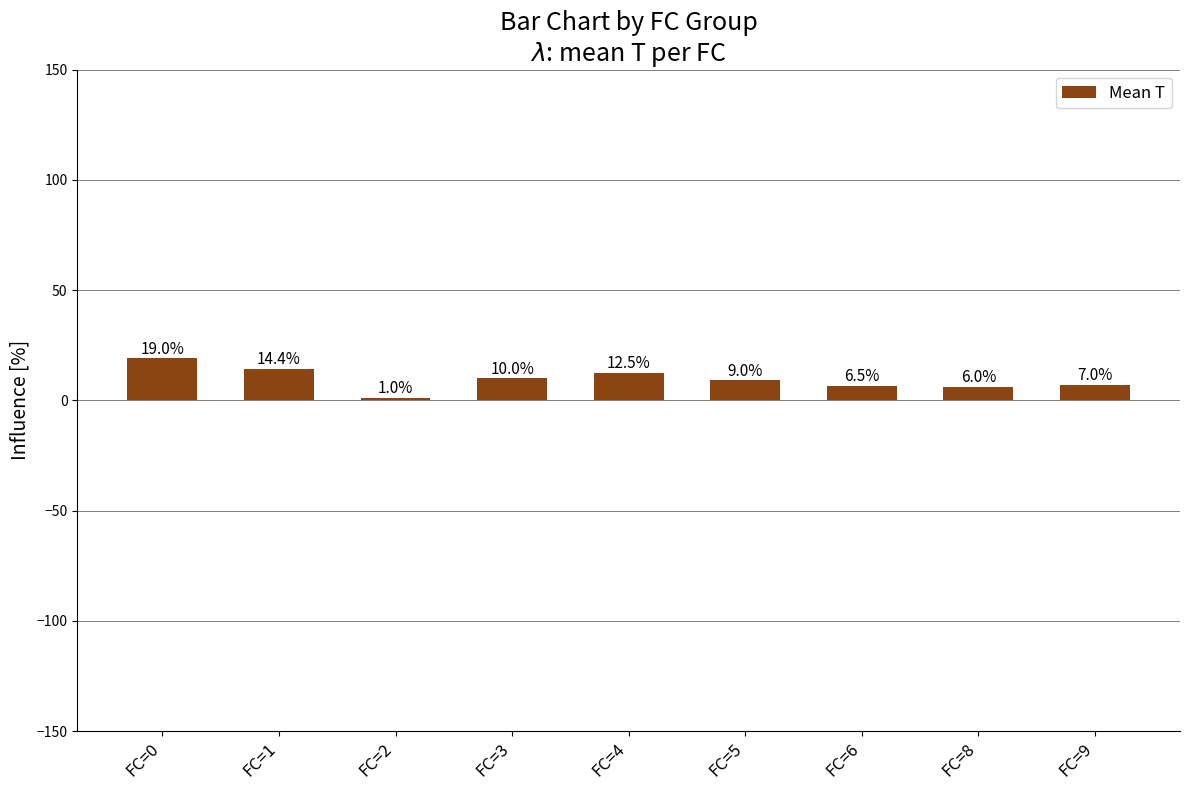

Between FC=2 and FC=9, which is larger?

FC=9